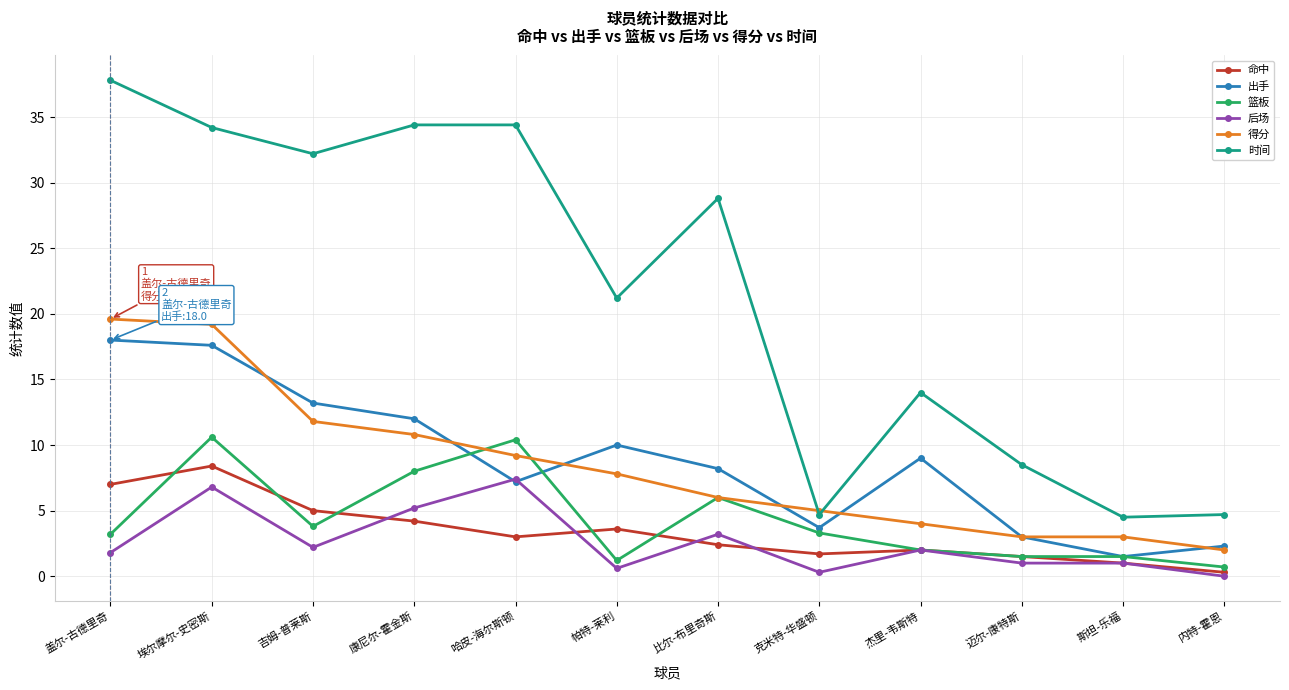

What is the label of the 10th point from the left?

迈尔-康特斯